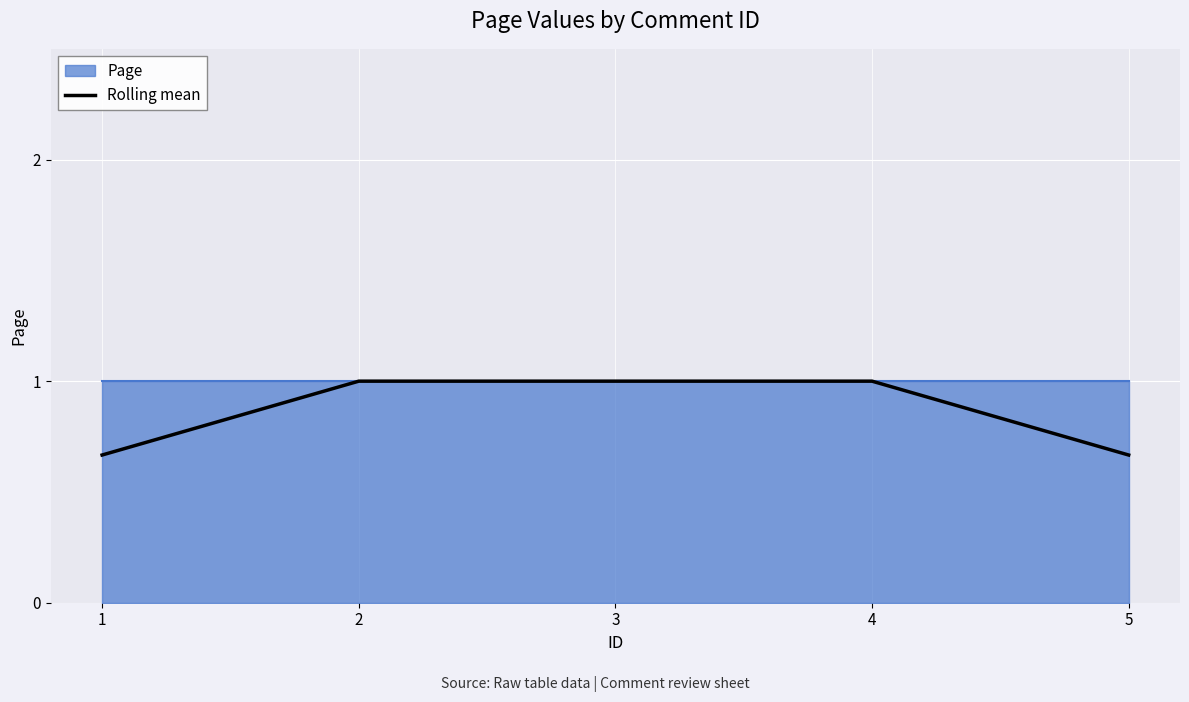

Reading left to right, extract all data points from this chart.

0.7	1.0	1.0	1.0	0.7